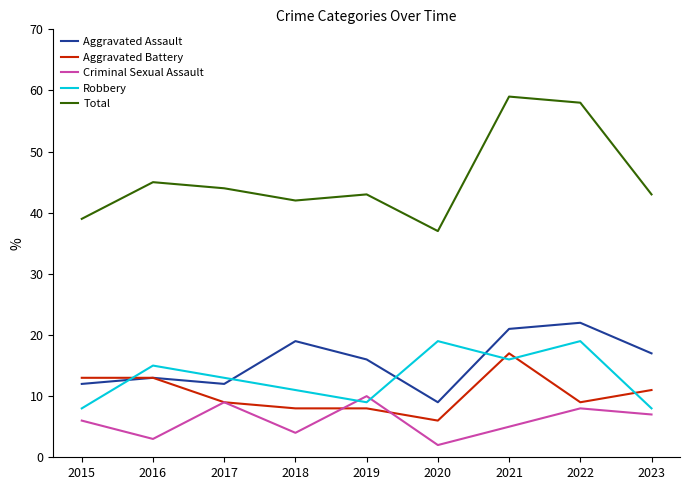

The value of Total at 2015 is 39. True or false?

True